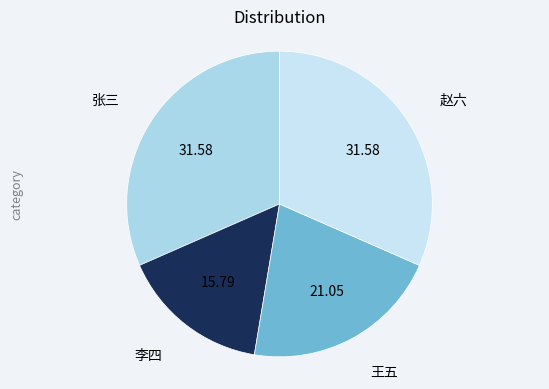

Is there any slice that represents more than half of the pie?

No